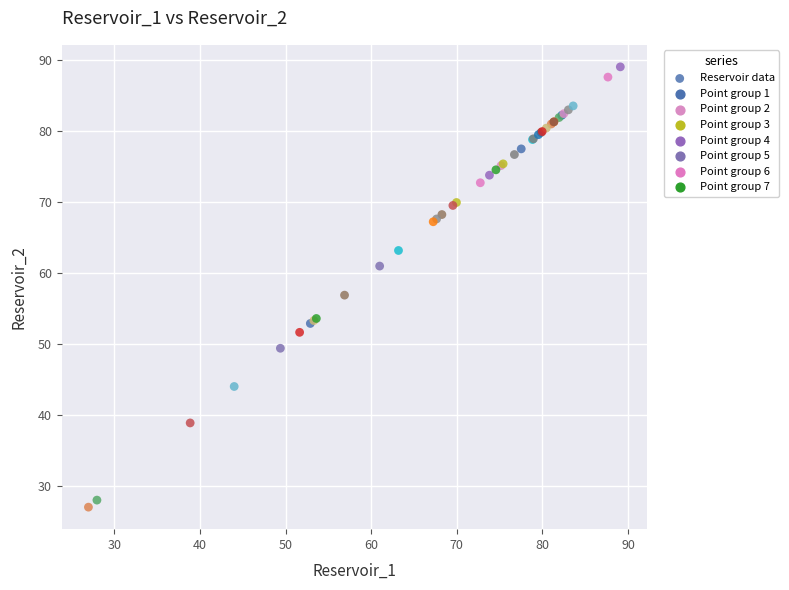

What Y value in the scatter plot is closest to 58?

56.9